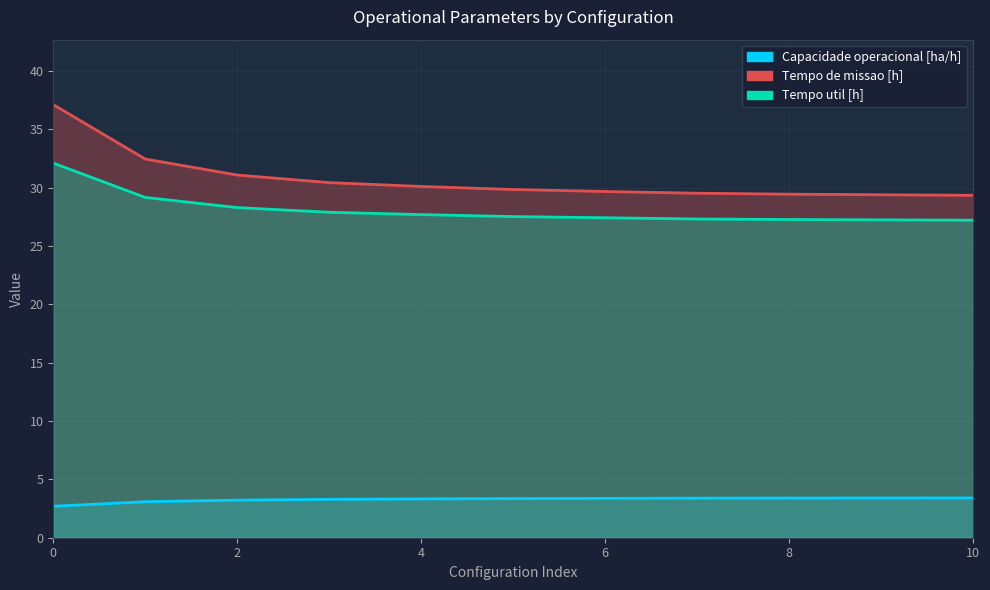

Reading right to left, extract all data points from this chart.

Capacidade operacional [ha/h]: 3.4	3.4	3.4	3.4	3.4	3.4	3.3	3.3	3.2	3.1	2.7
Tempo de missao [h]: 29.3	29.4	29.4	29.5	29.7	29.8	30.1	30.4	31.1	32.4	37.1
Tempo util [h]: 27.2	27.2	27.3	27.3	27.4	27.5	27.7	27.9	28.3	29.1	32.1